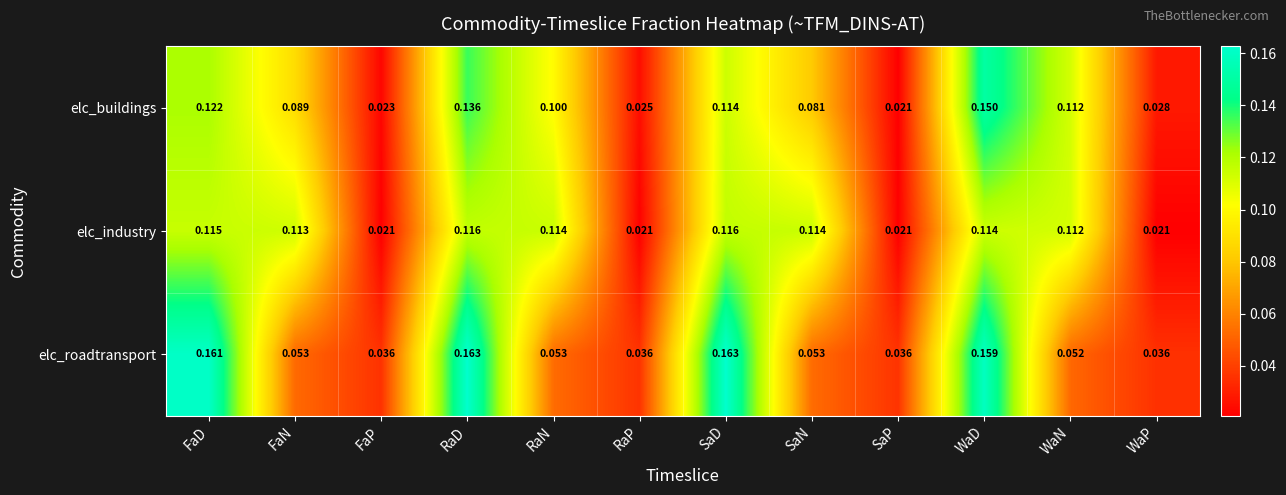

How many categories are shown in the chart?

12